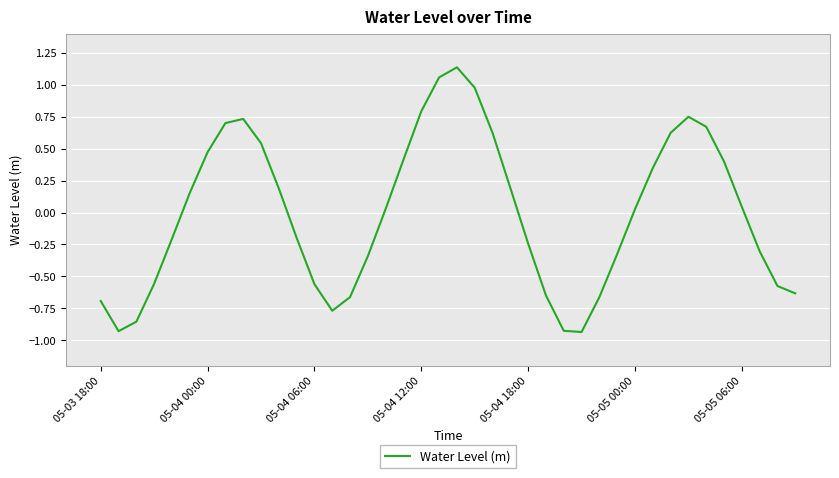

What is the difference between the maximum and minimum values?

2.1